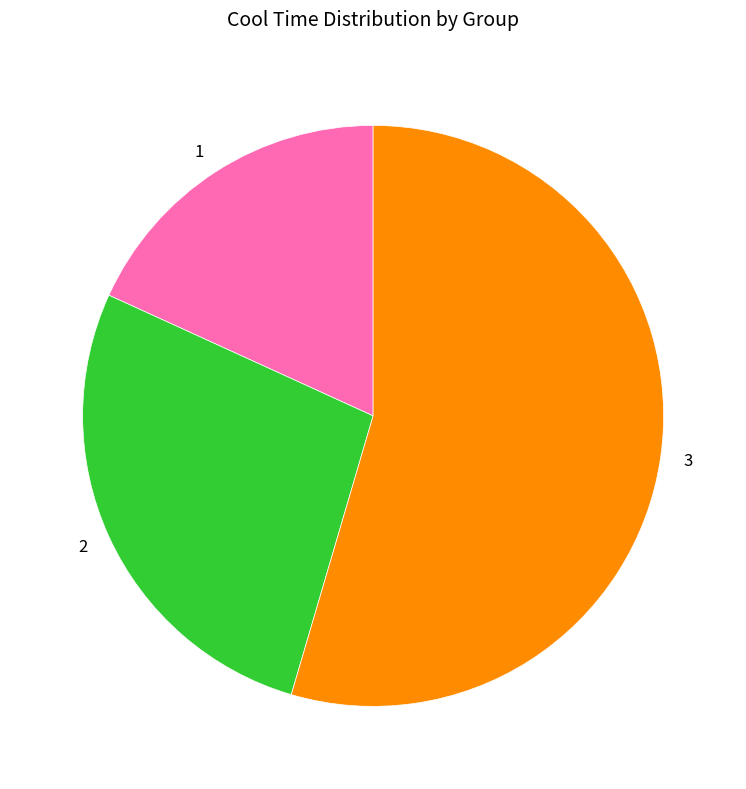

Combined, do 1 and 2 account for over 50%?

No